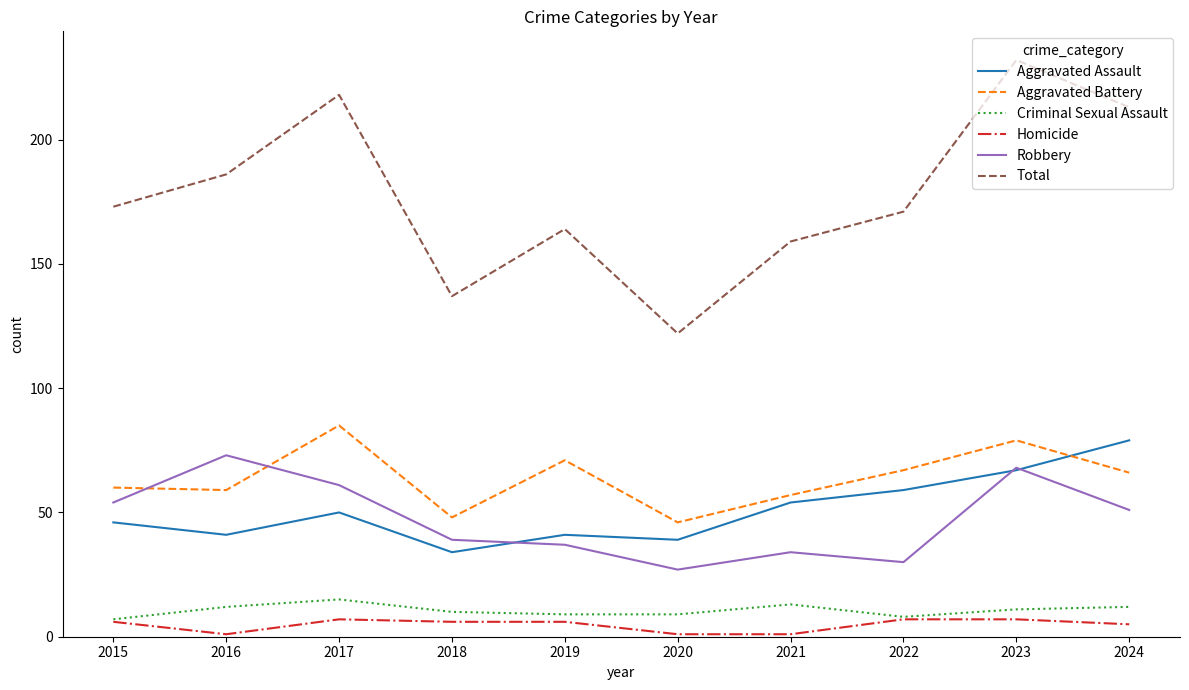

At which category is the sum across all series the highest?

2023